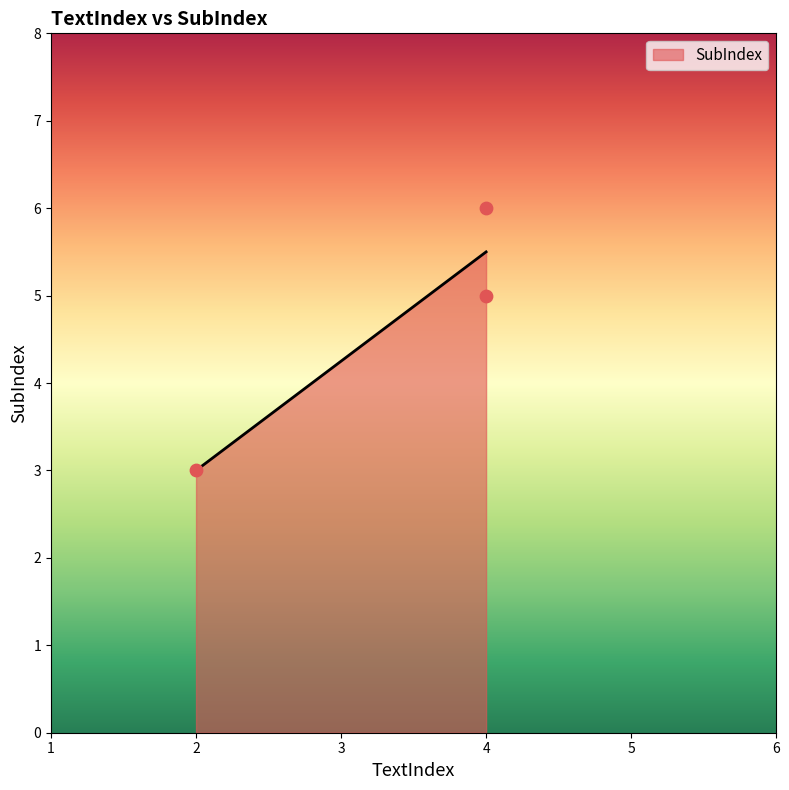

What is the range of Y values (max minus min)?

3